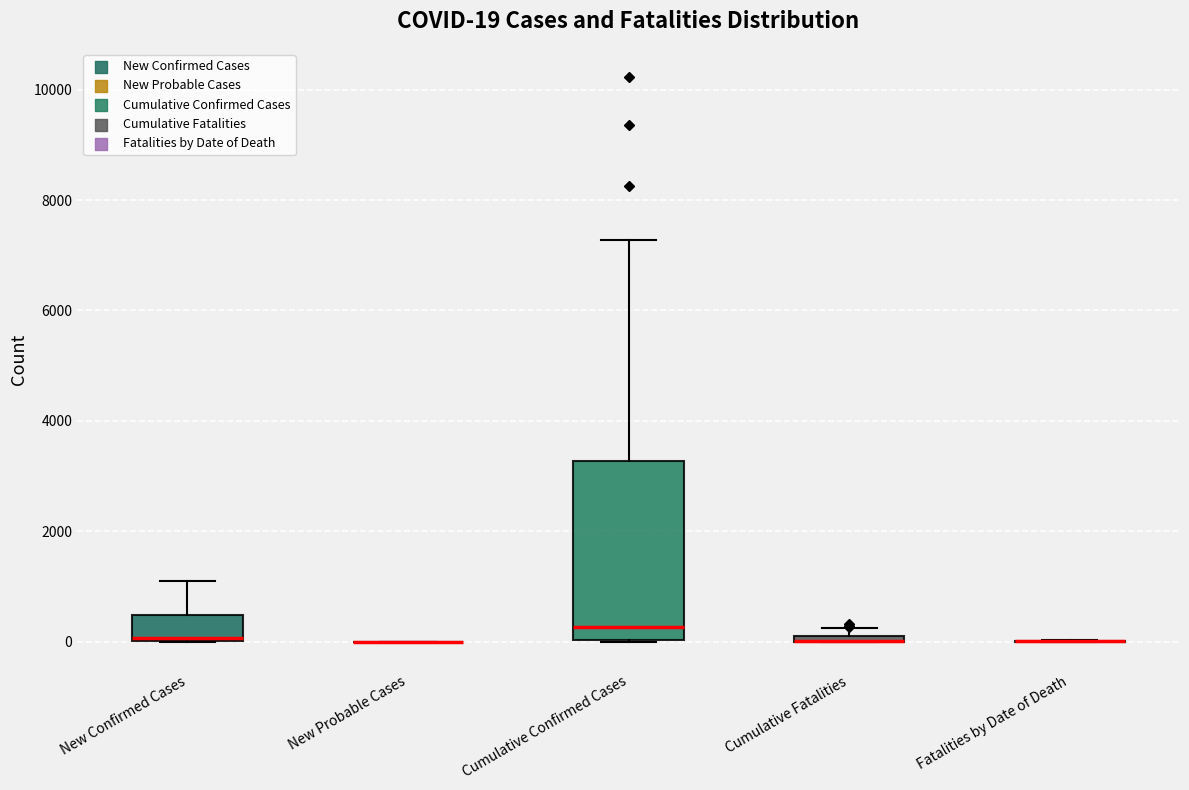

Comparing the boxes themselves (not the whiskers), which one is the tallest?

Cumulative Confirmed Cases